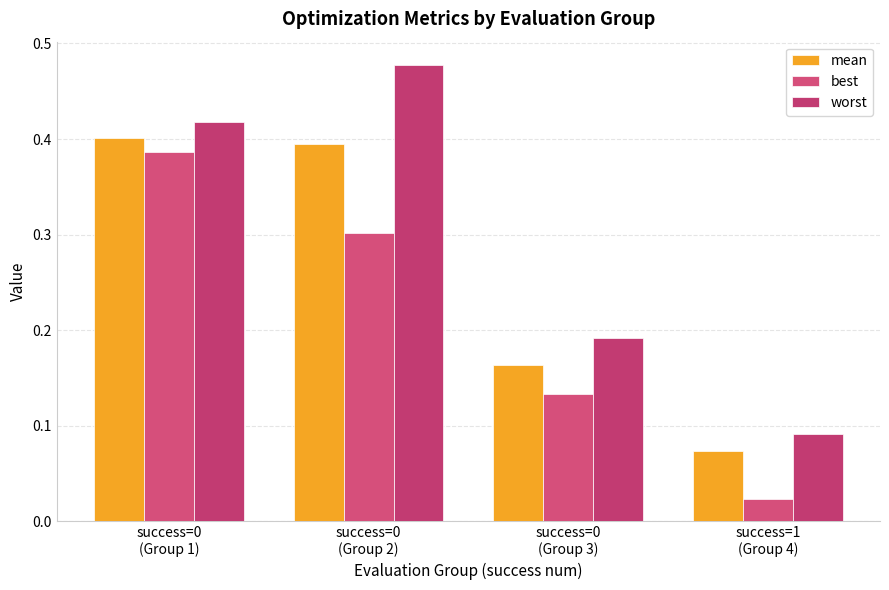

Which series changed the most between success=0
(Group 3) and success=1
(Group 4)?

best